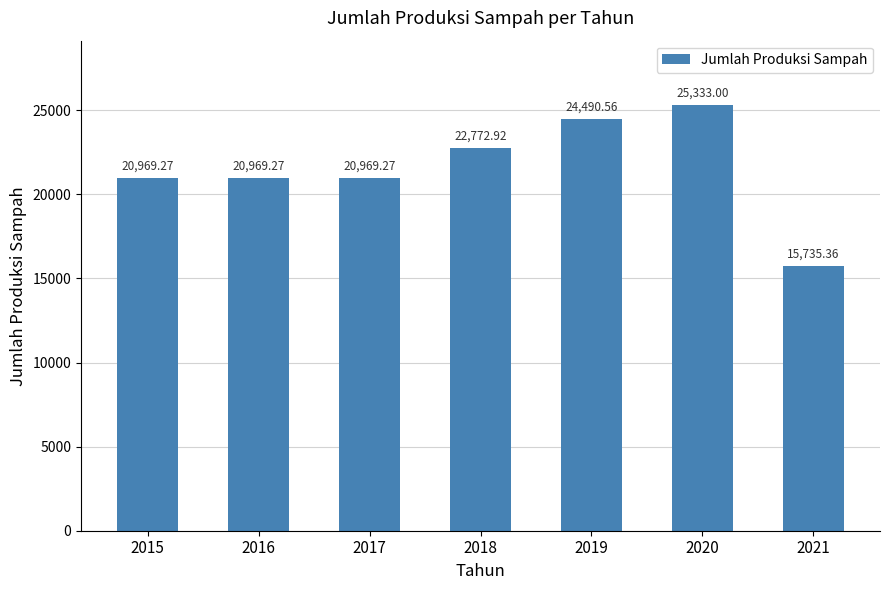

How many values exceed 20969?

6